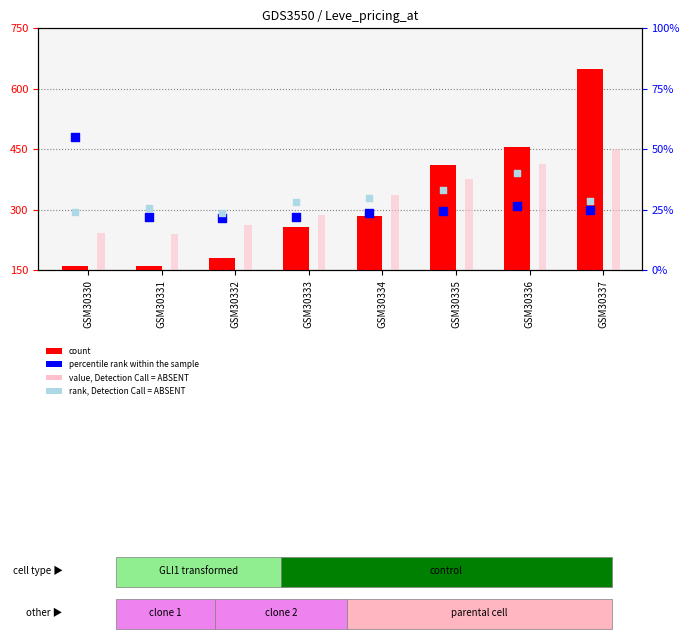

Which series has the largest total across all categories?

value, Detection Call = ABSENT (Leve Gil)